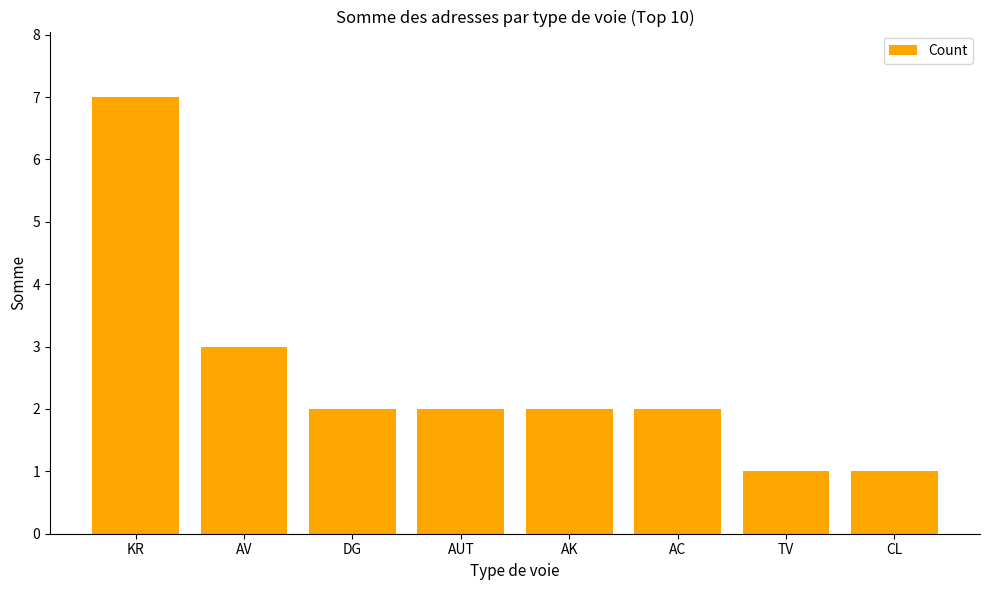

Reading right to left, transcribe all the data shown in this chart.

1	1	2	2	2	2	3	7